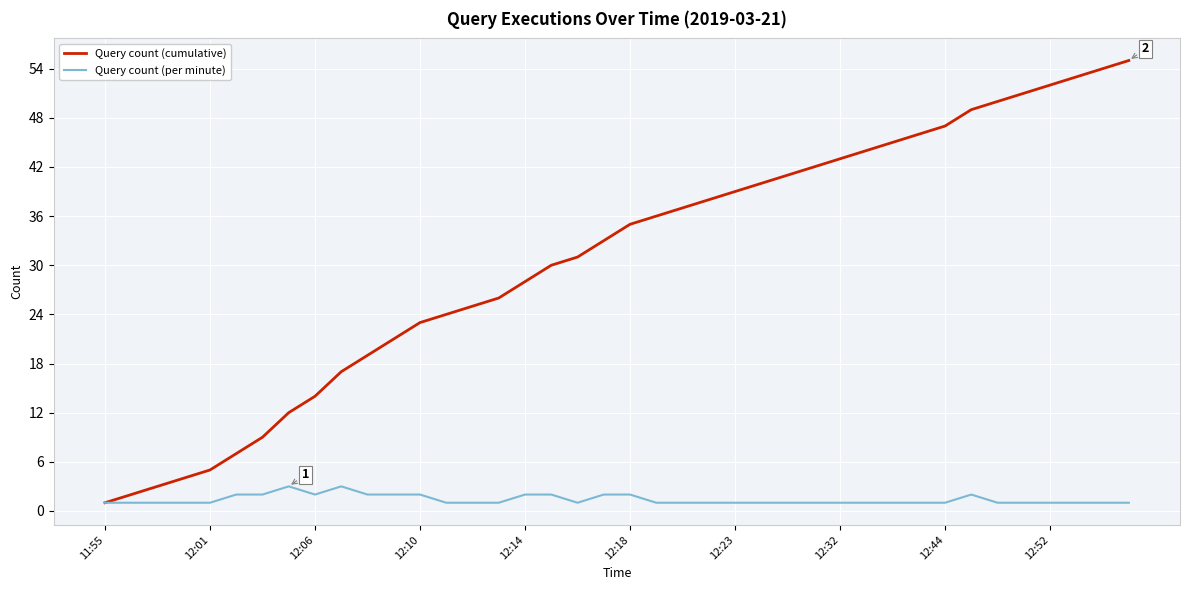

Rank the series by their average value, from highest to lowest.

Query count (cumulative), Query count (per minute)